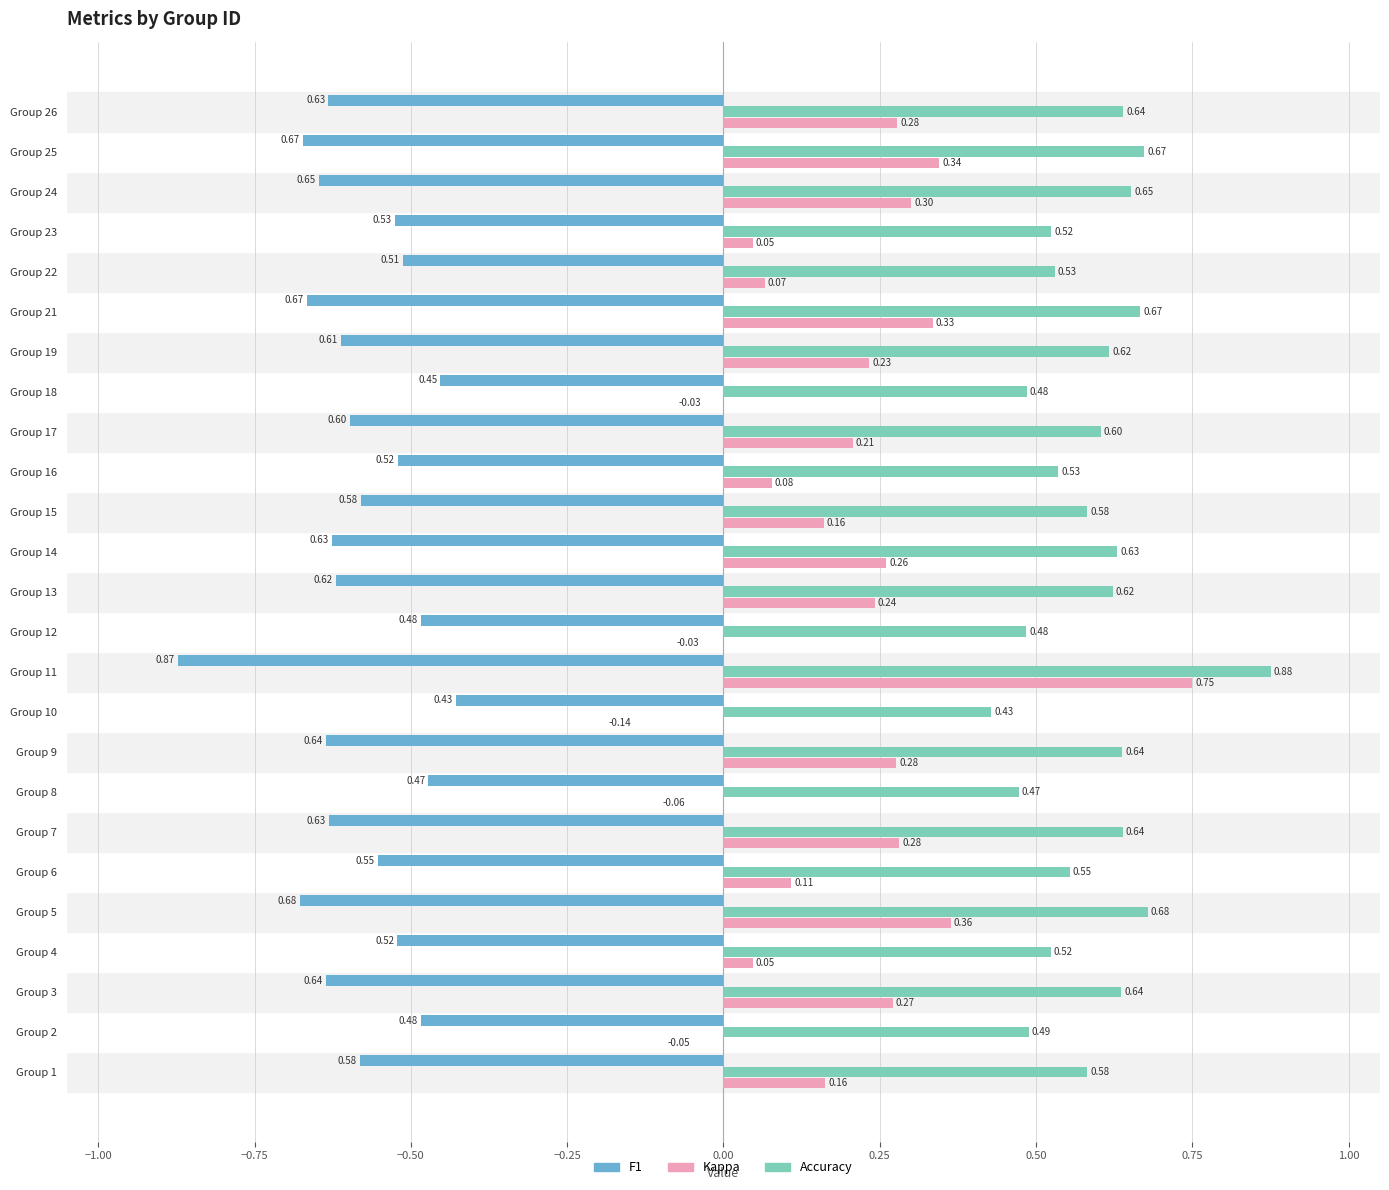

What is the total value across all series at Group 26?

0.3